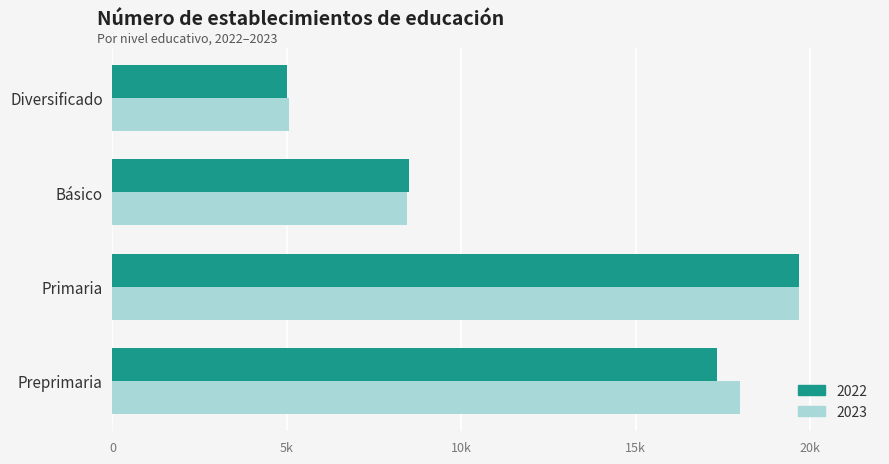

What is the approximate value of 2022 at Primaria, to the nearest 10?

19670